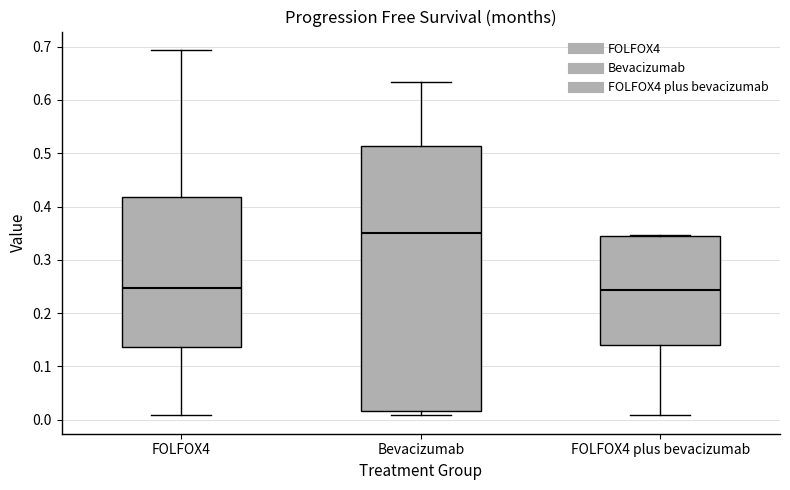

Which box has the highest median line?

Bevacizumab